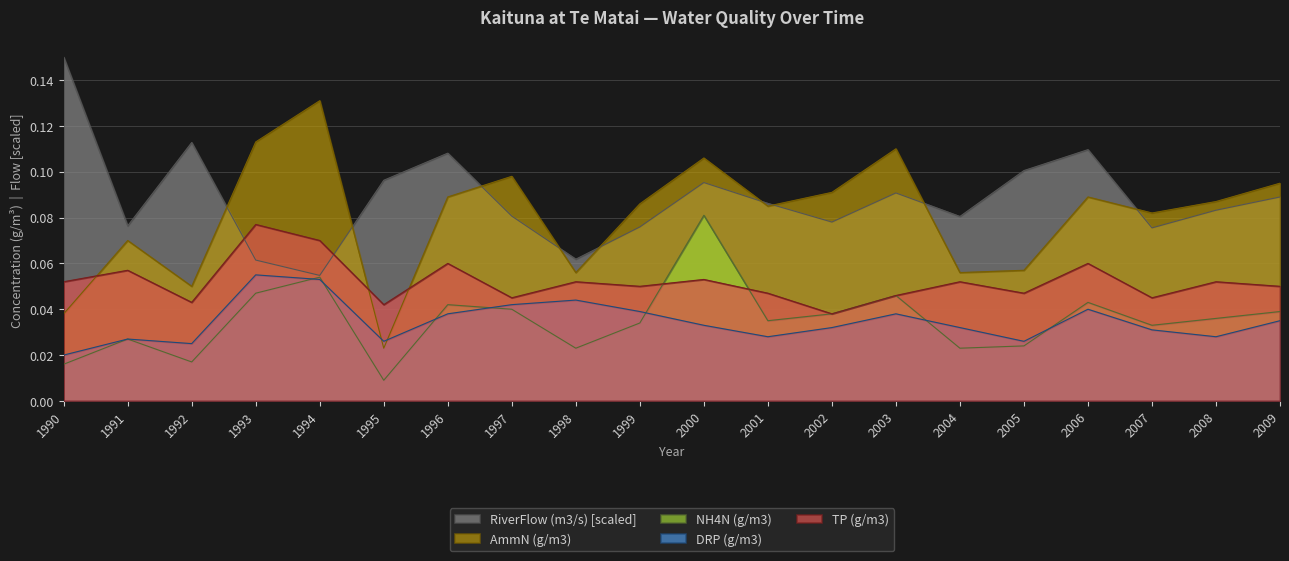

Reading left to right, list all the values displayed in this chart.

TP (g/m3): 1990=0.1	1991=0.1	1992=0.0	1993=0.1	1994=0.1	1995=0.0	1996=0.1	1997=0.0	1998=0.1	1999=0.1	2000=0.1	2001=0.0	2002=0.0	2003=0.0	2004=0.1	2005=0.0	2006=0.1	2007=0.0	2008=0.1	2009=0.1
DRP (g/m3): 1990=0.0	1991=0.0	1992=0.0	1993=0.1	1994=0.1	1995=0.0	1996=0.0	1997=0.0	1998=0.0	1999=0.0	2000=0.0	2001=0.0	2002=0.0	2003=0.0	2004=0.0	2005=0.0	2006=0.0	2007=0.0	2008=0.0	2009=0.0
AmmN (g/m3): 1990=0.0	1991=0.1	1992=0.1	1993=0.1	1994=0.1	1995=0.0	1996=0.1	1997=0.1	1998=0.1	1999=0.1	2000=0.1	2001=0.1	2002=0.1	2003=0.1	2004=0.1	2005=0.1	2006=0.1	2007=0.1	2008=0.1	2009=0.1
NH4N (g/m3): 1990=0.0	1991=0.0	1992=0.0	1993=0.0	1994=0.1	1995=0.0	1996=0.0	1997=0.0	1998=0.0	1999=0.0	2000=0.1	2001=0.0	2002=0.0	2003=0.0	2004=0.0	2005=0.0	2006=0.0	2007=0.0	2008=0.0	2009=0.0
RiverFlow (m3/s): 1990=0.1	1991=0.1	1992=0.1	1993=0.1	1994=0.1	1995=0.1	1996=0.1	1997=0.1	1998=0.1	1999=0.1	2000=0.1	2001=0.1	2002=0.1	2003=0.1	2004=0.1	2005=0.1	2006=0.1	2007=0.1	2008=0.1	2009=0.1